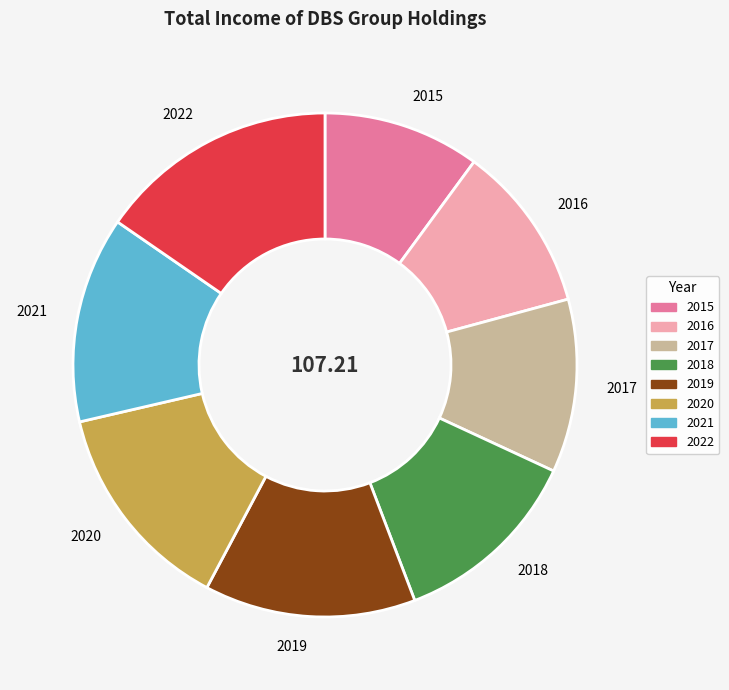

How many segments does this pie chart have?

8